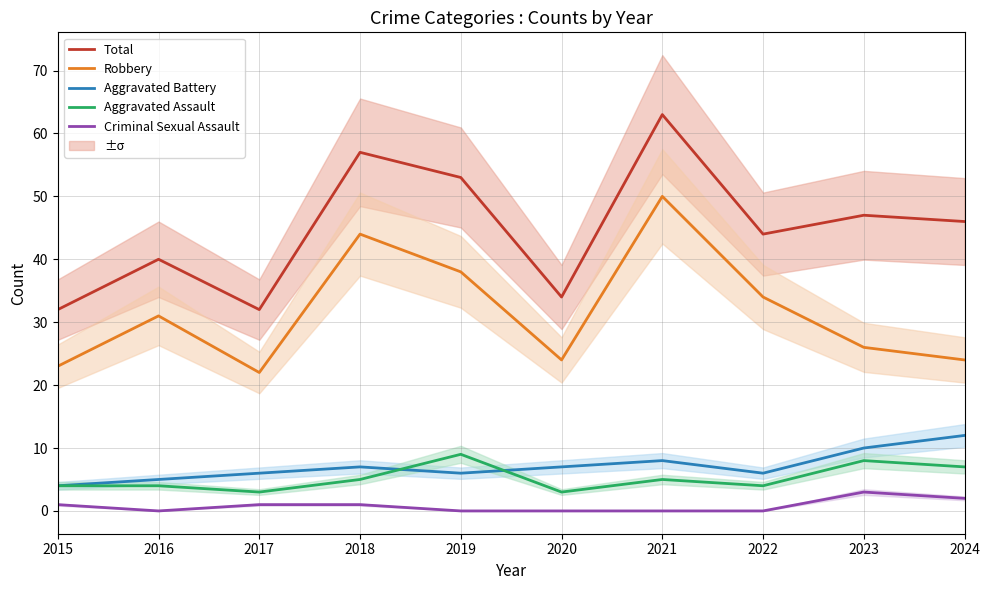

Does the chart display data point markers on the line(s)?

No